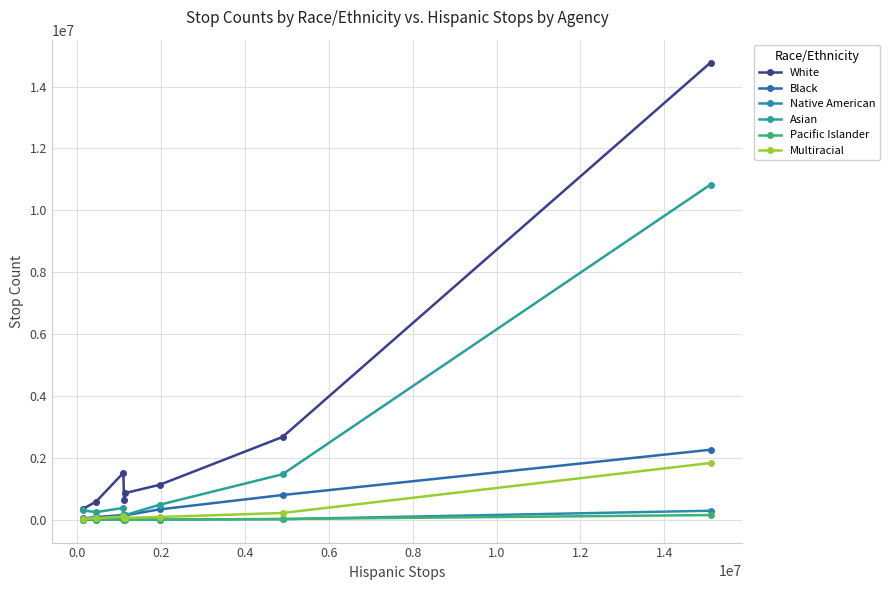

Where is Native American nearest to the value 146615?

1.0